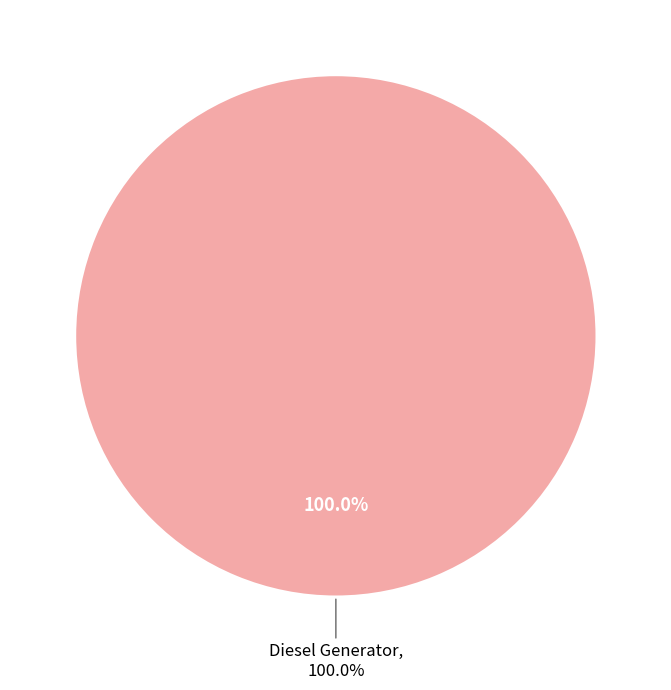

Which slice is the largest?

Diesel Generator